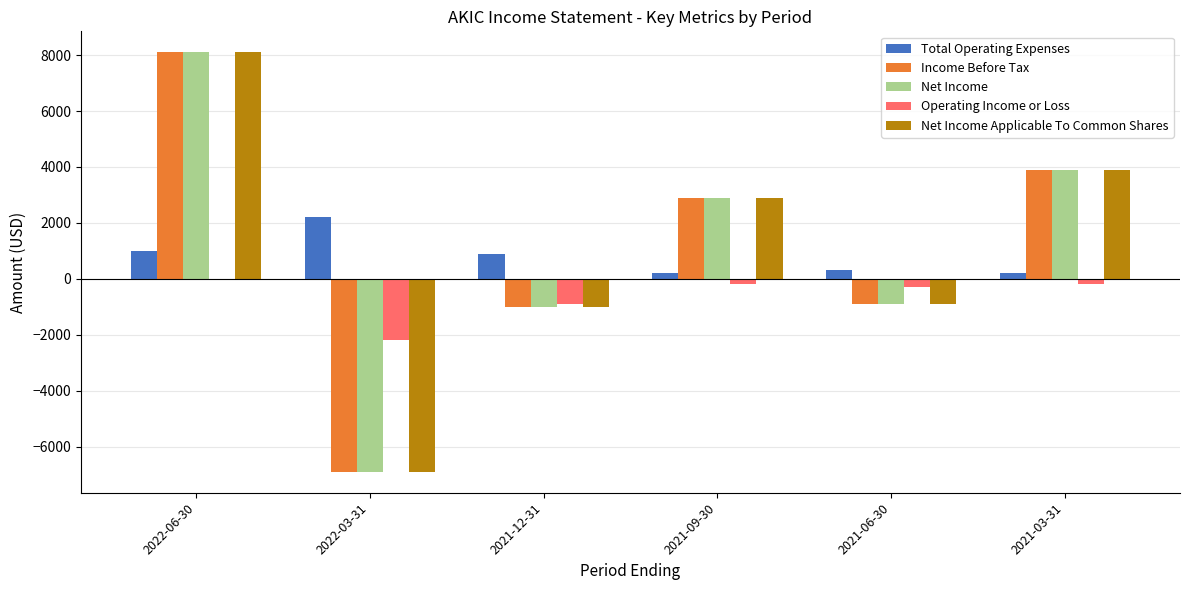

At which label does Income Before Tax reach its peak?

2022-06-30